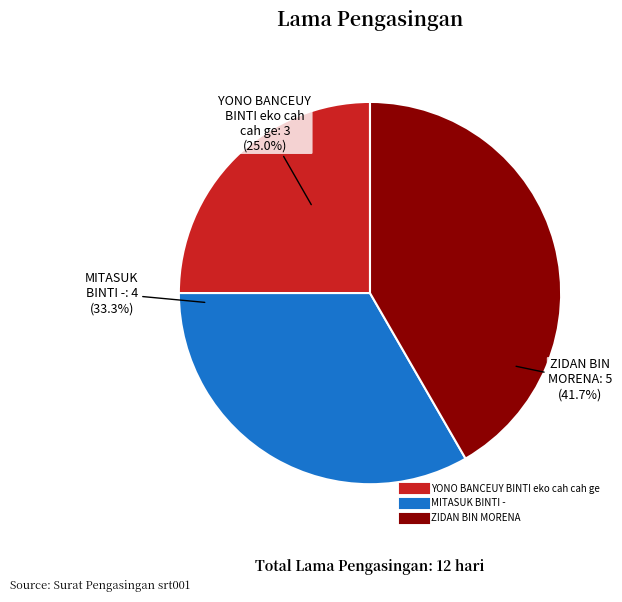

What percentage is NOT represented by ZIDAN BIN MORENA?

58.3%